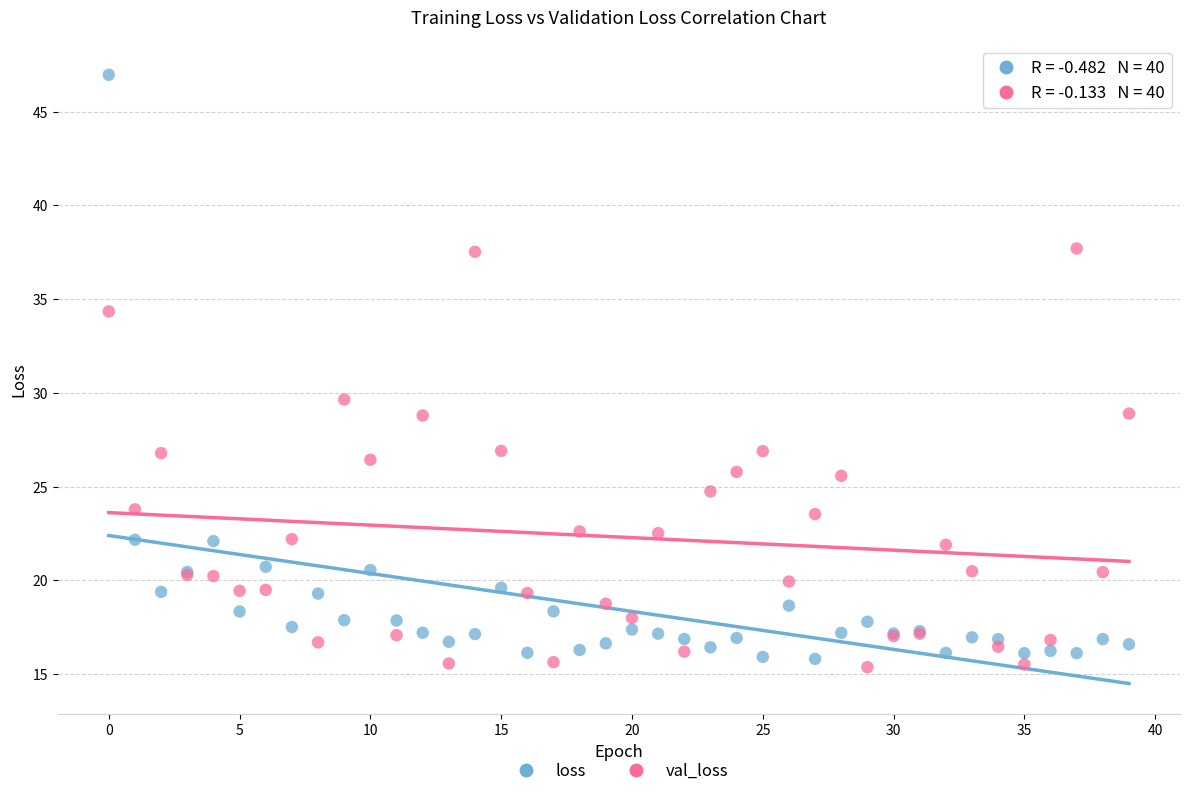

Across all series, what Y value is closest to 31?

29.6